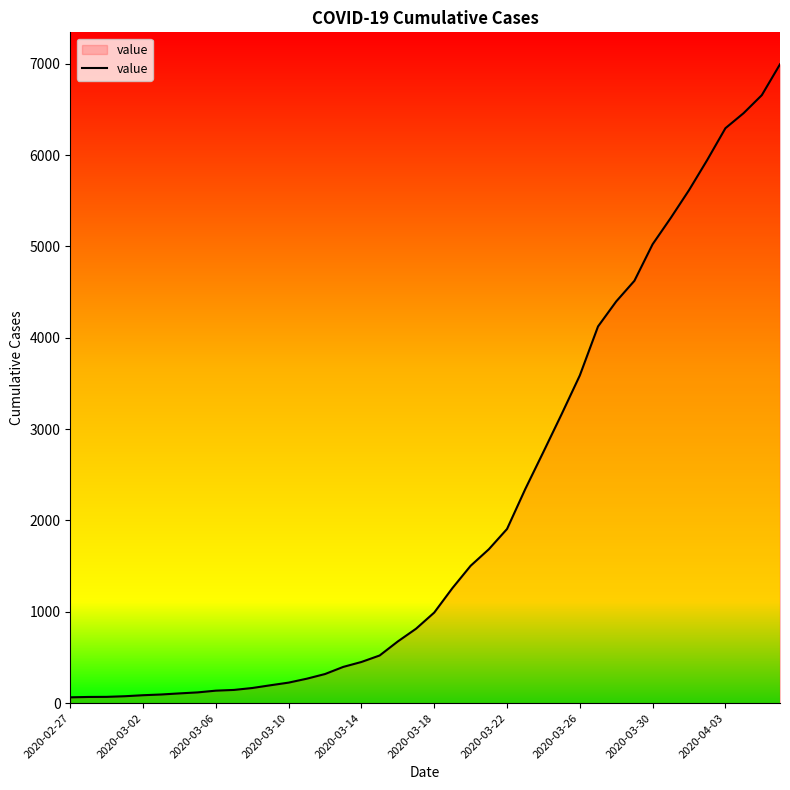

What is the maximum value shown in the chart?

6994